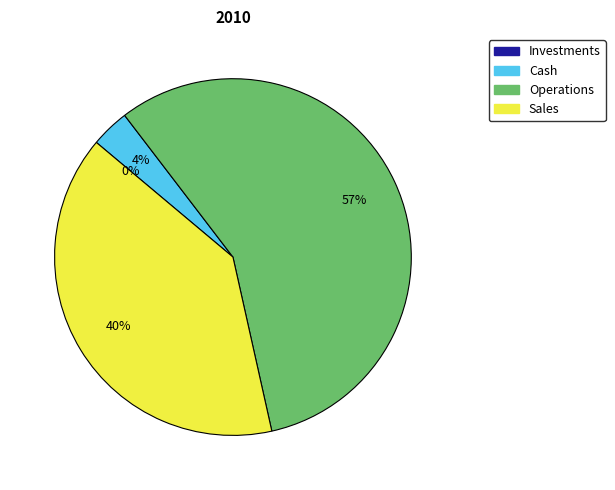

The Total Revenues slice represents 62% of the pie. True or false?

False